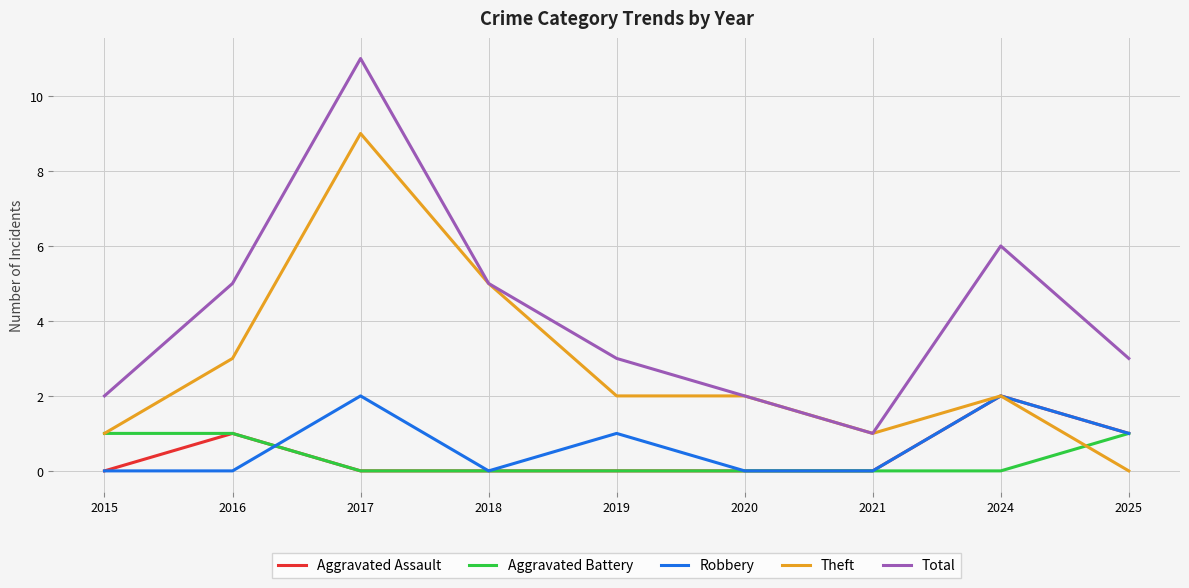

What is the sum of the Total values at 2024 and 2019?

9